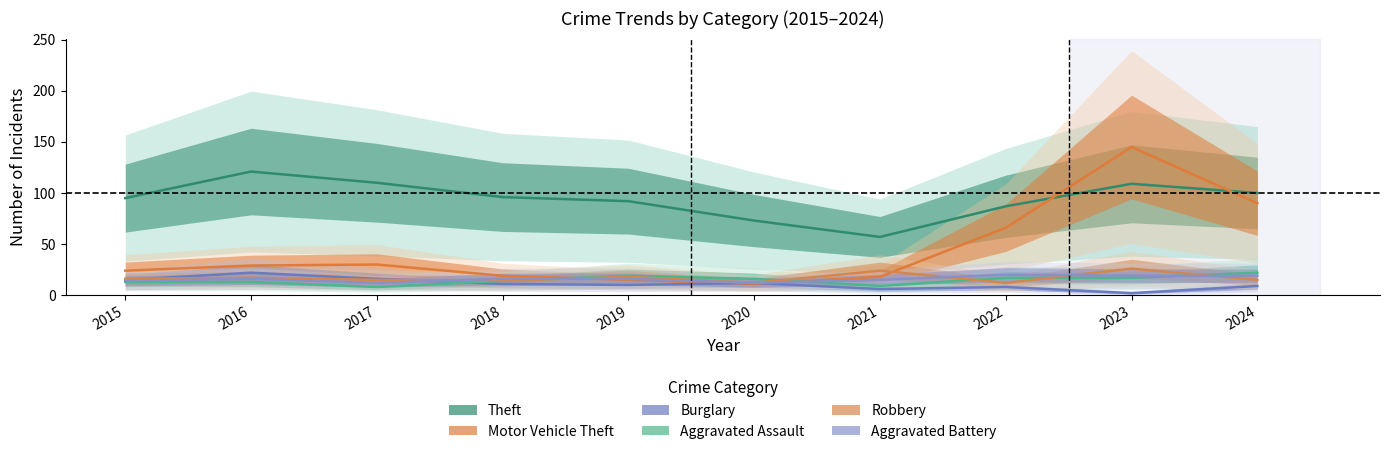

Which has a higher value, 2016 or 2021?

2016